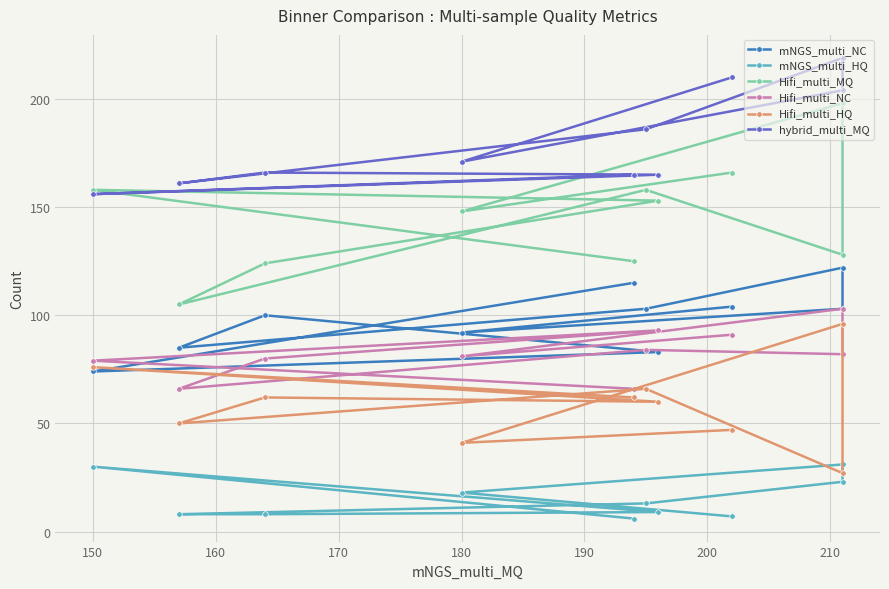

How many lines are shown in the chart?

6